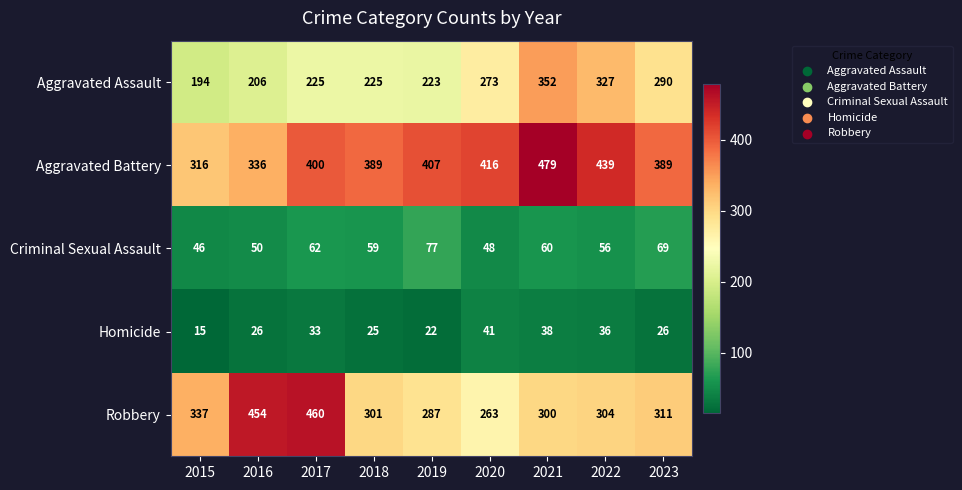

Which series has the largest total across all categories?

Aggravated Battery